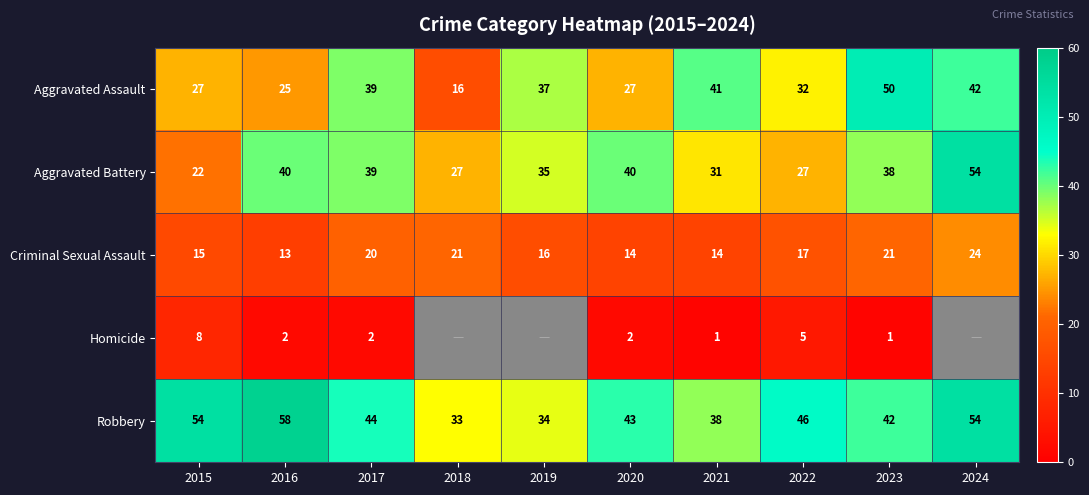

Which label corresponds to the largest value in the chart?

2016